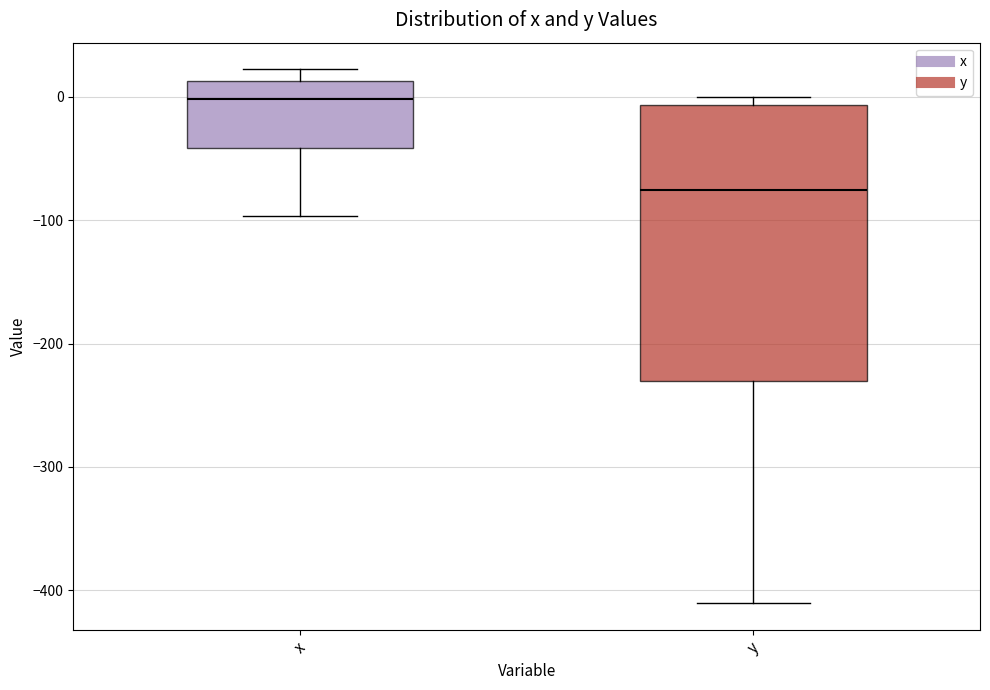

Which box is the tallest, from its lower edge to its upper edge?

y